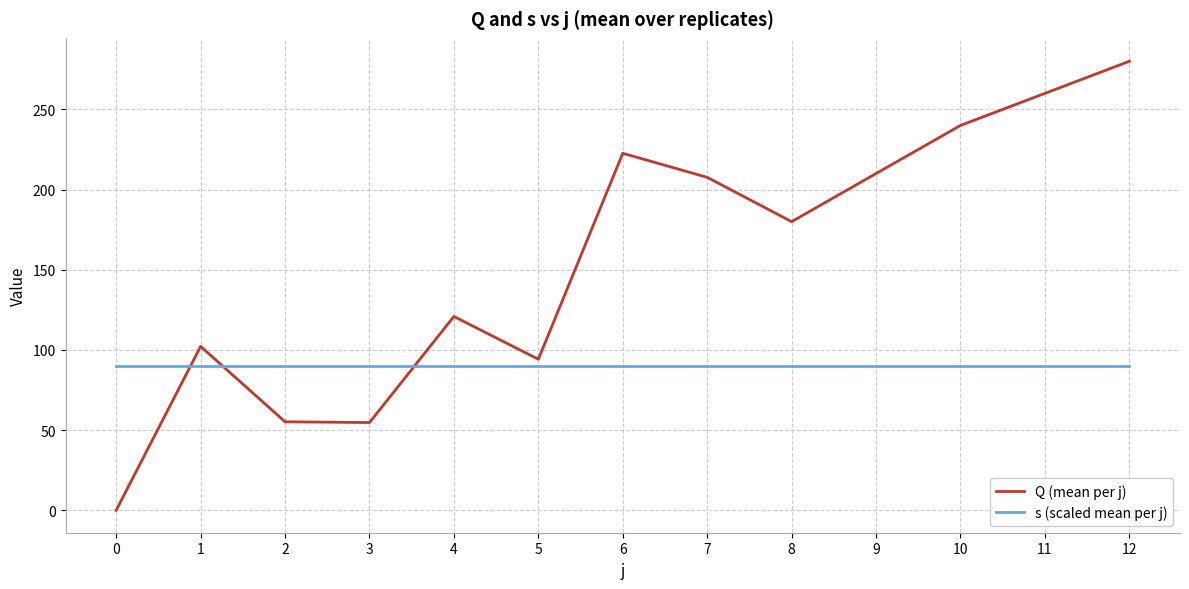

True or false: s (scaled mean per j) has a value of 90.0 at 2.

True